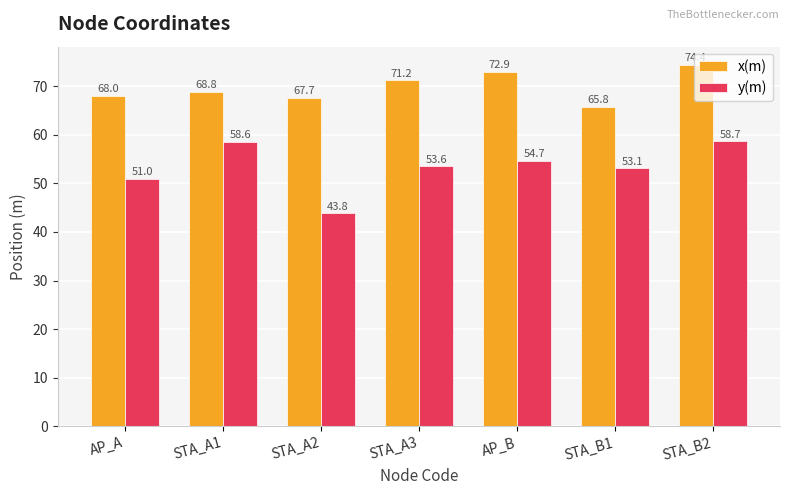

List the series in order of their peak value, lowest first.

y(m), x(m)